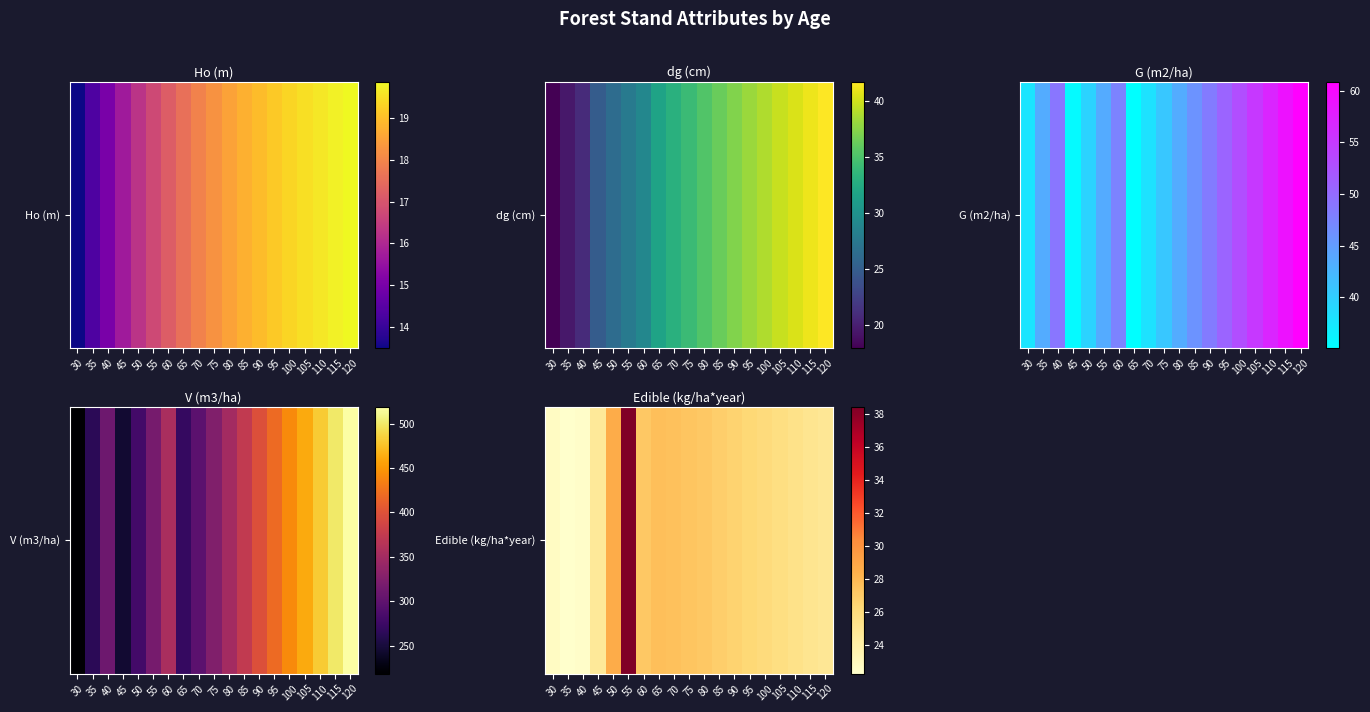

How many distinct data groups are displayed?

1